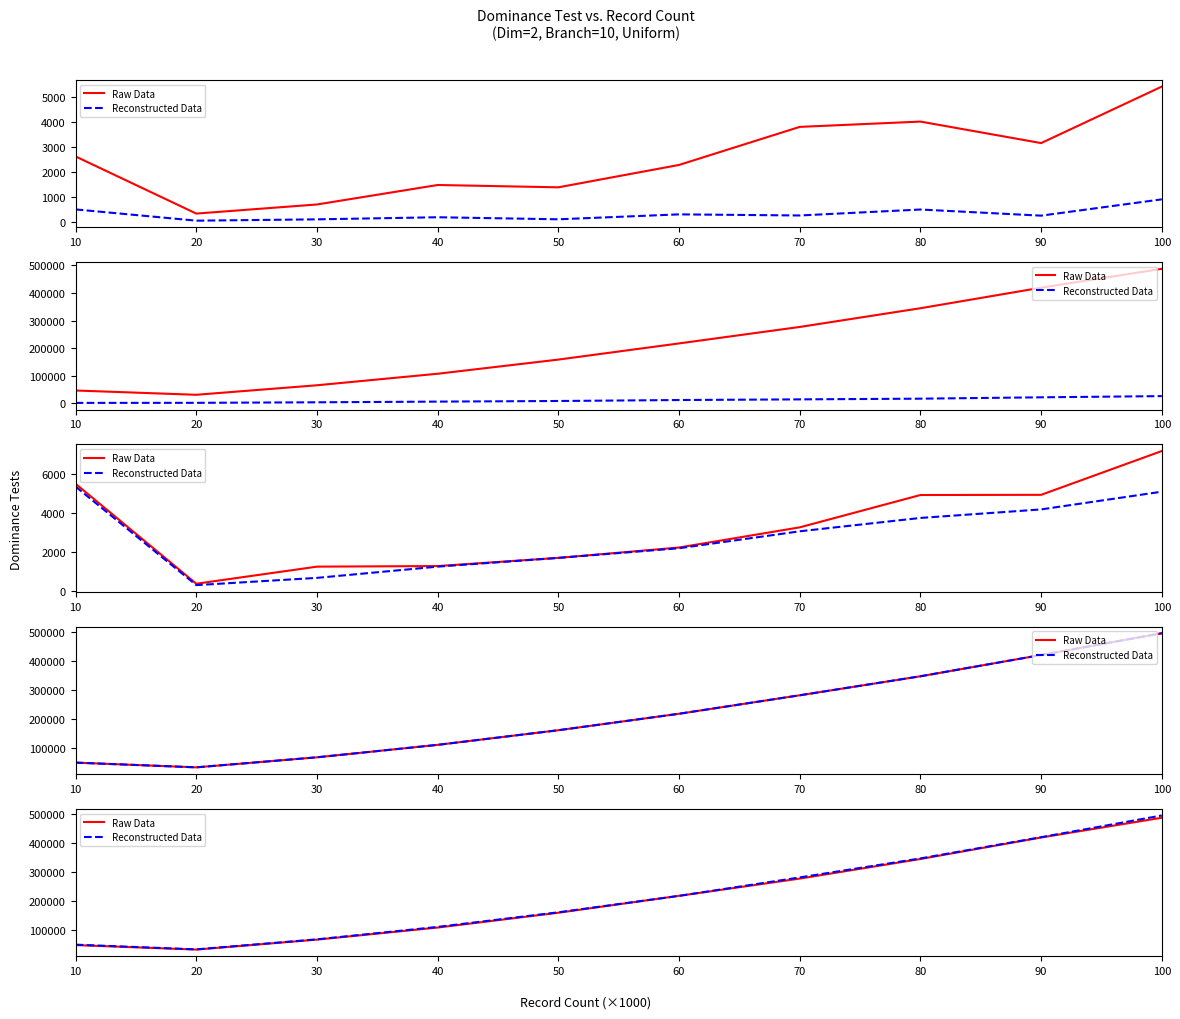

What is the difference between the highest and lowest values at 80?

1907